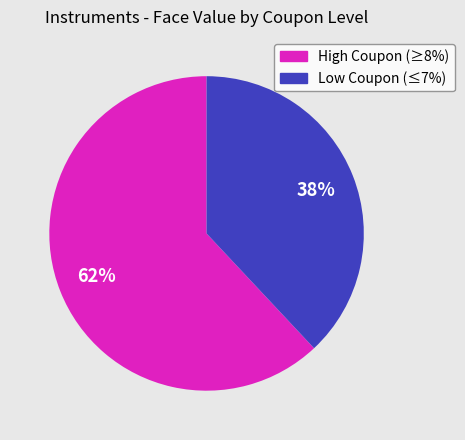

Does any single category account for the majority?

Yes